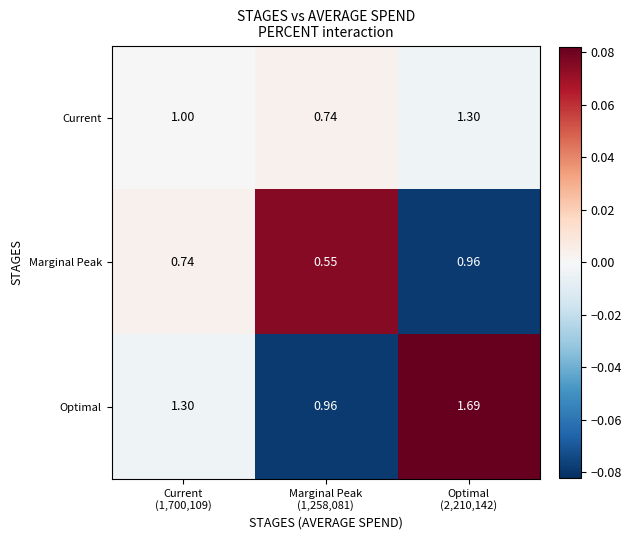

How many distinct data groups are displayed?

3